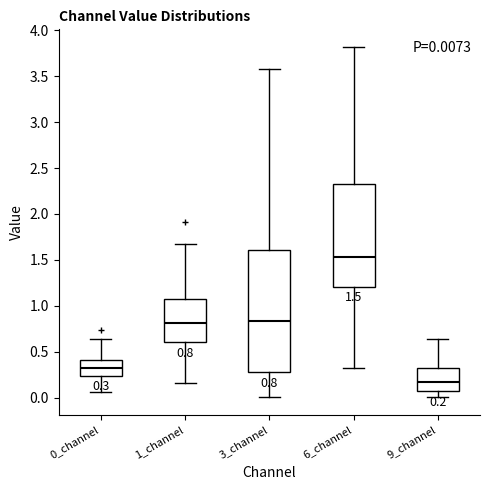

Which box is the tallest, from its lower edge to its upper edge?

3_channel